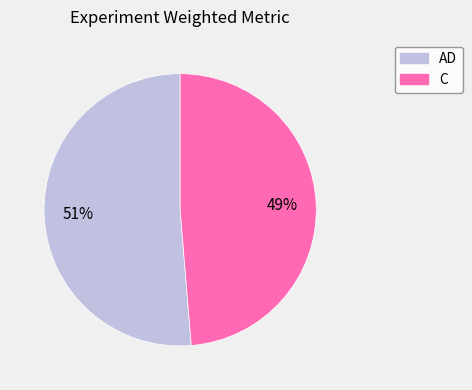

Is the sum of C and AD greater than half?

Yes